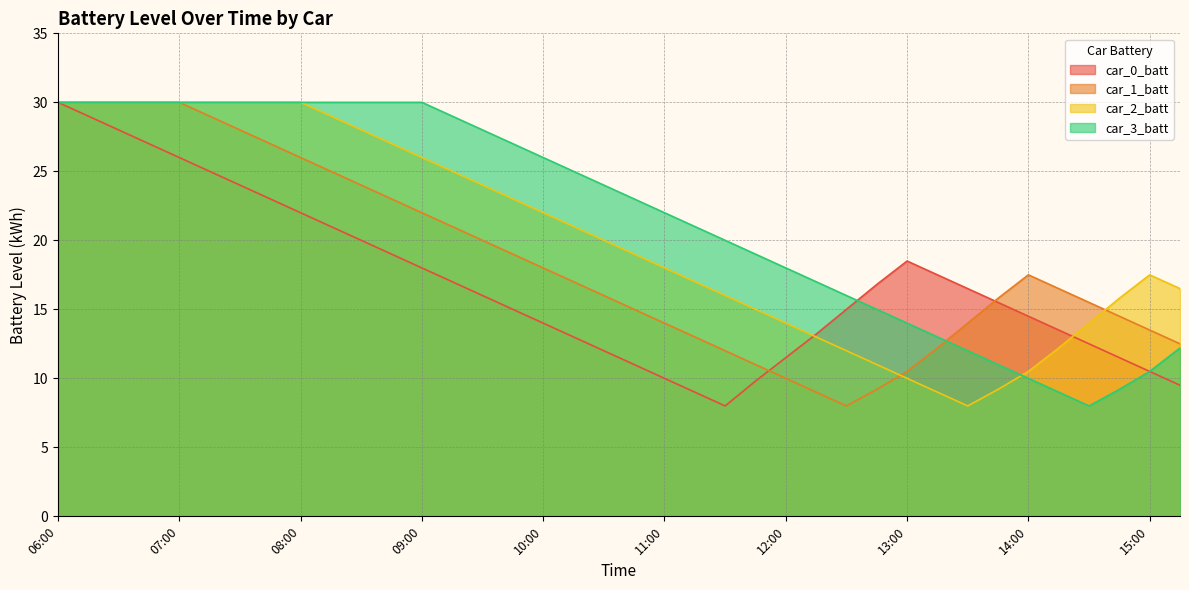

Which series has the largest range (max minus min)?

car_0_batt